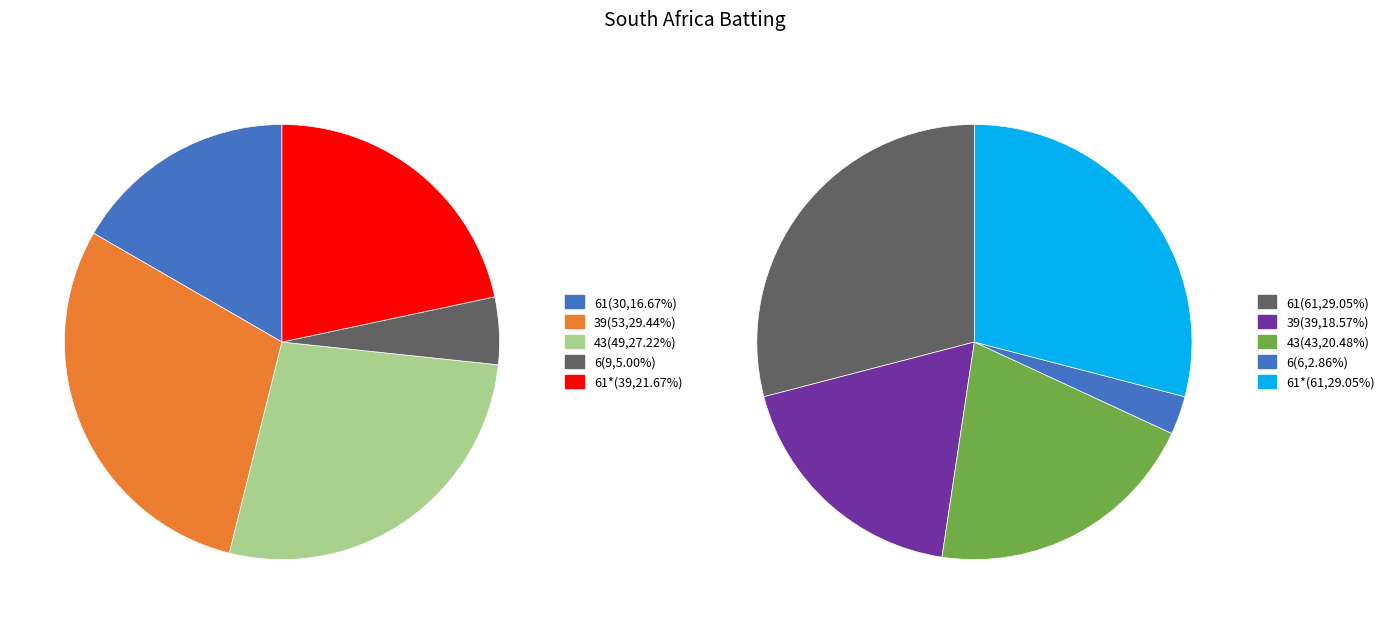

To the nearest percent, what is the combined percentage of 61 runs (2) and 39 runs?

51%